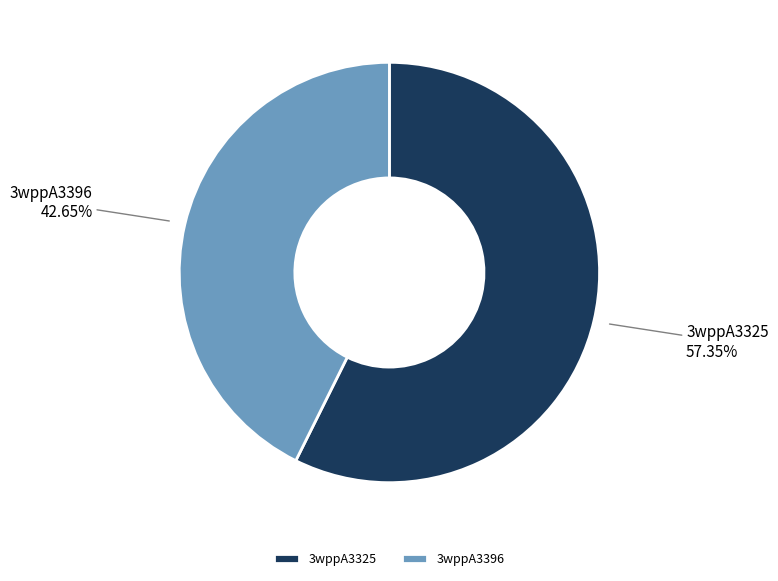

Is the sum of 3wppA3396 and 3wppA3325 greater than half?

Yes